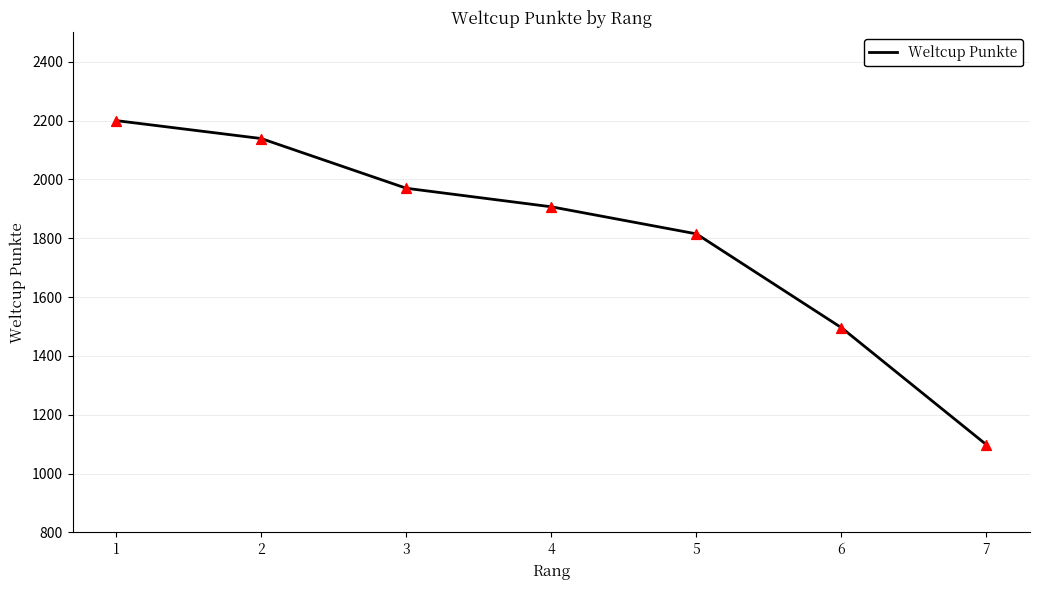

What is the ratio of the value at 2 to the value at 1?

1.0